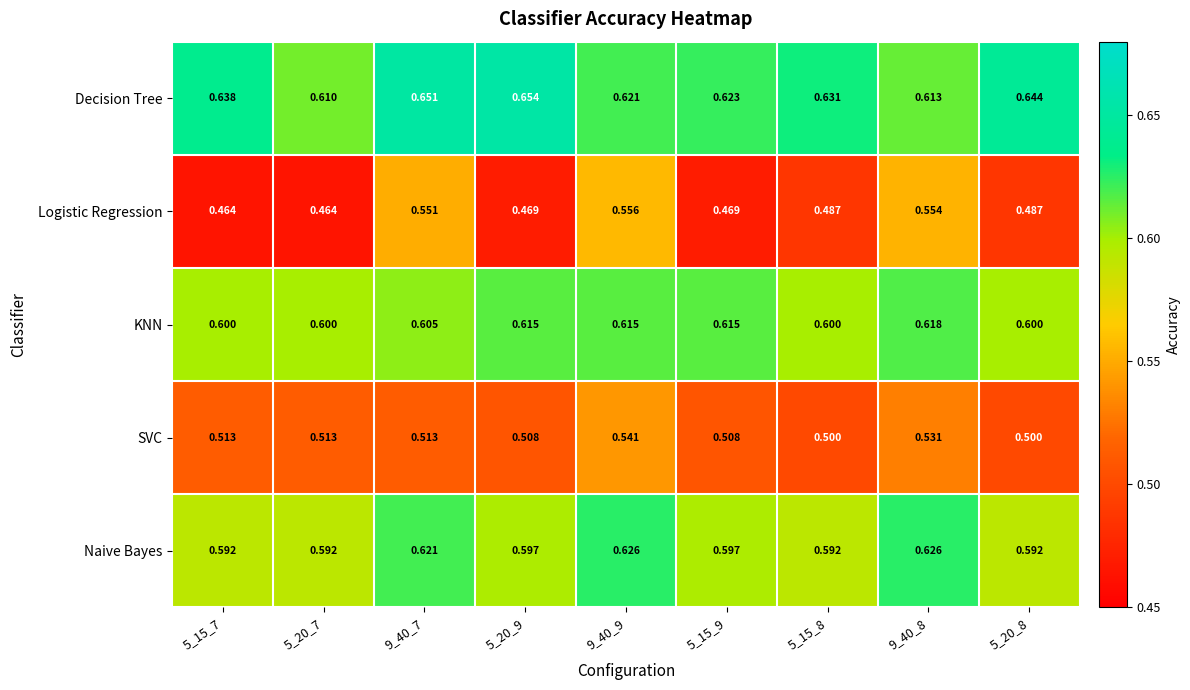

At 5_20_9, list the series in order from smallest to largest.

Logistic Regression, SVC, Naive Bayes, KNN, Decision Tree